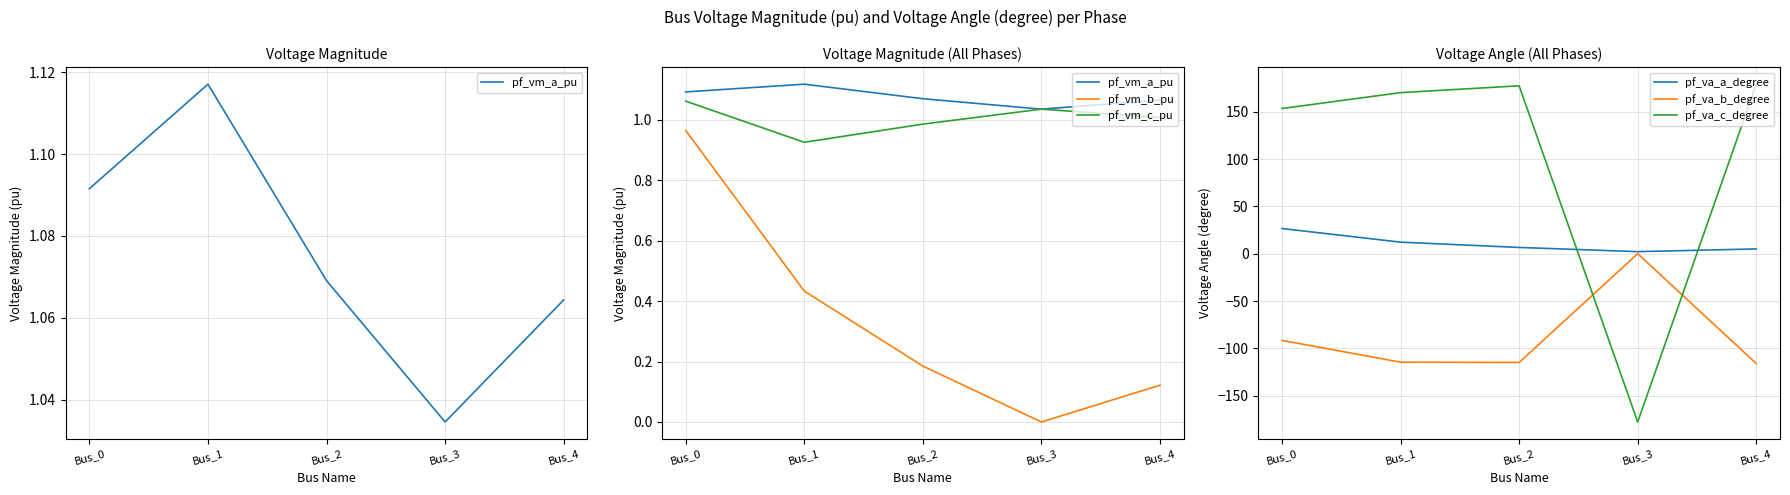

Is it true that pf_va_c_degree equals 303.9 at Bus_4?

False